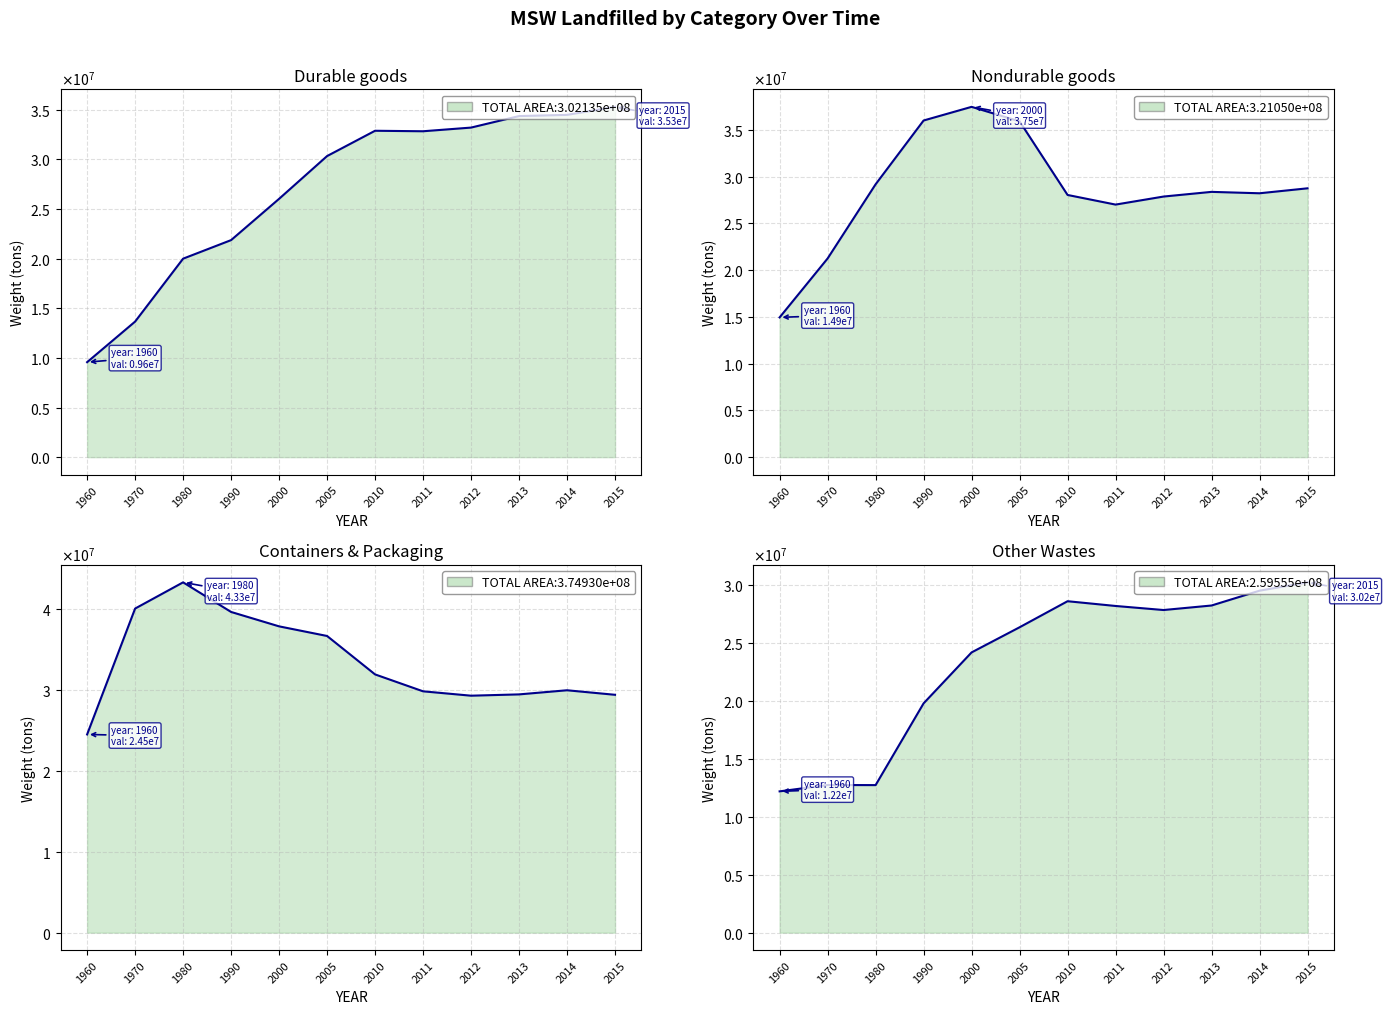

Does the chart display data point markers on the line(s)?

No